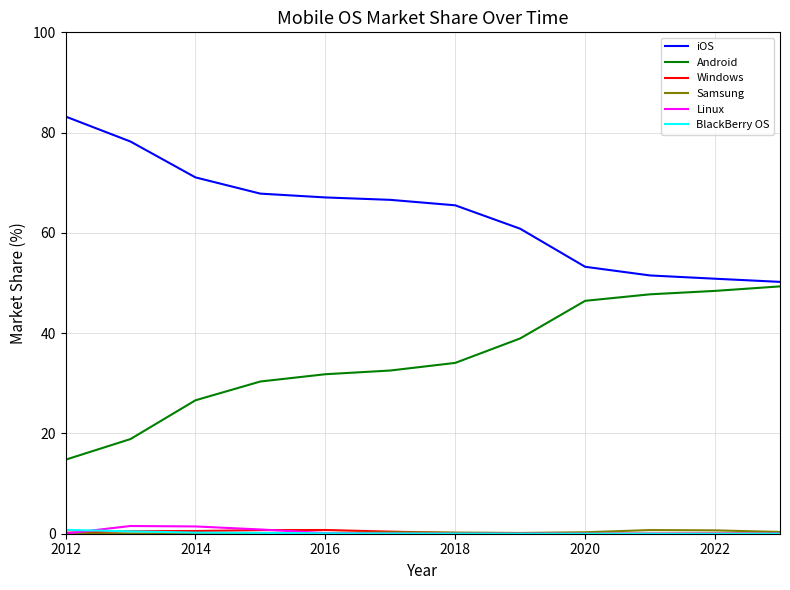

How many lines are shown in the chart?

6